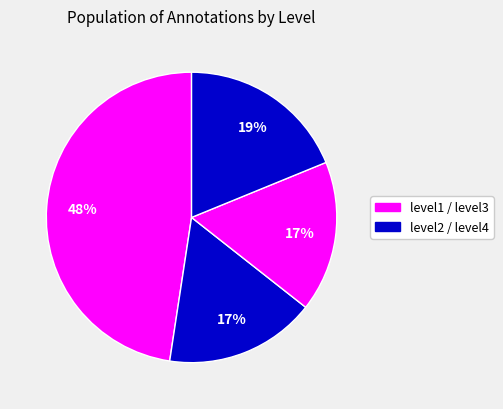

Rank the categories by value from lowest to highest.

level2, level3, level4, level1